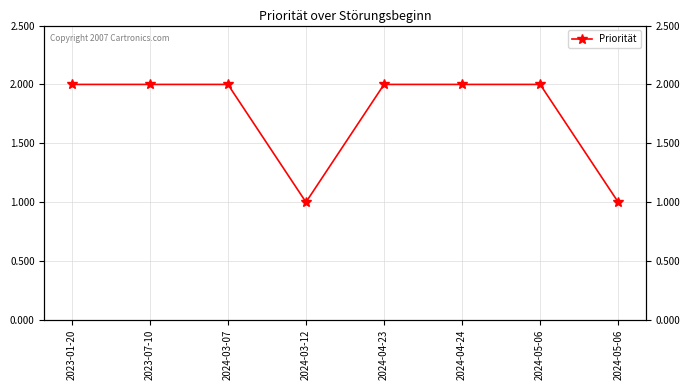

Reading left to right, list all the values displayed in this chart.

2	2	2	1	2	2	2	1